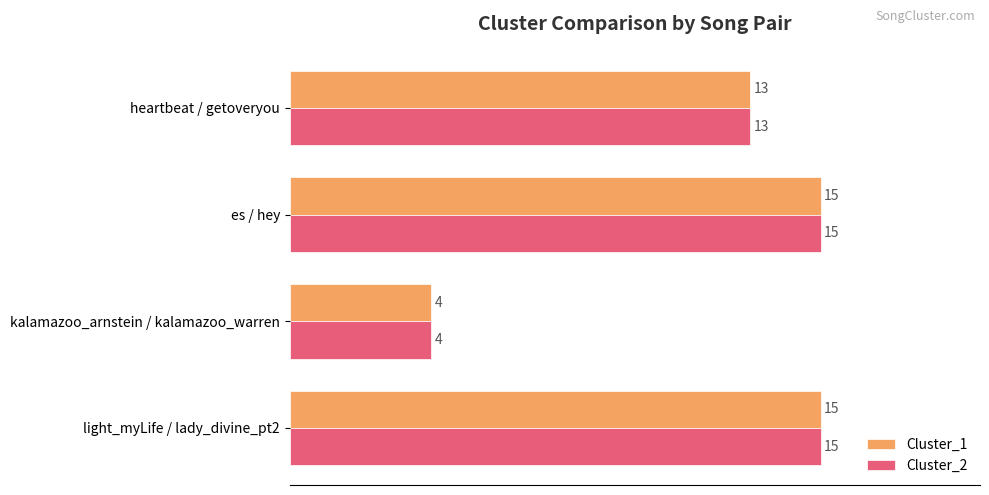

How many Cluster_1 values are between 13 and 15?

3